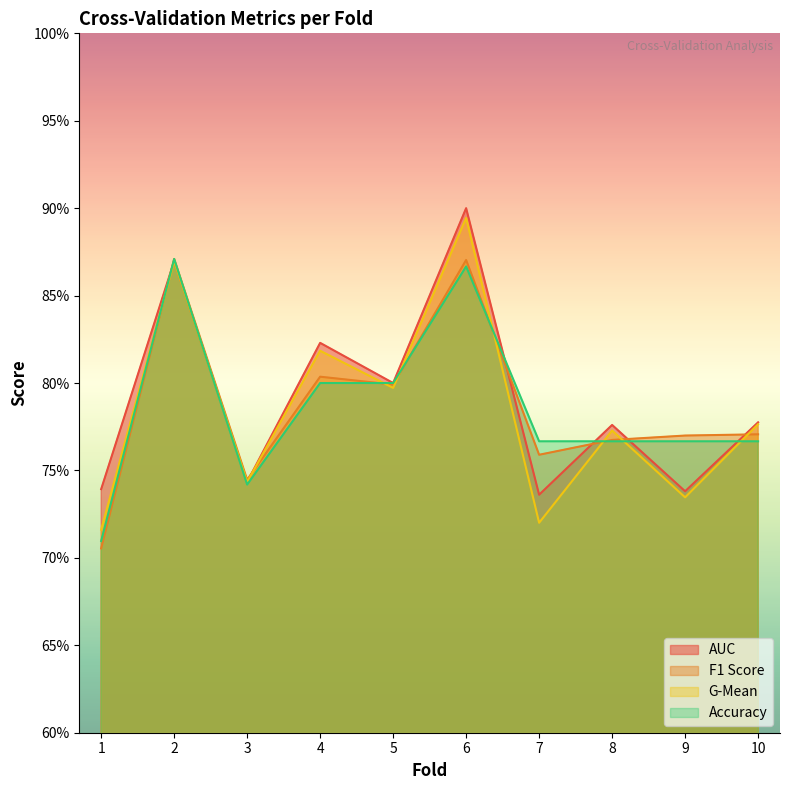

At which category does f1_score reach its first local peak?

2